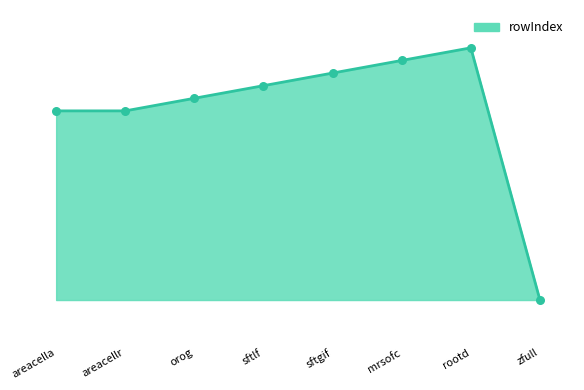

What is the change in value from sftlf to rootd?

+3